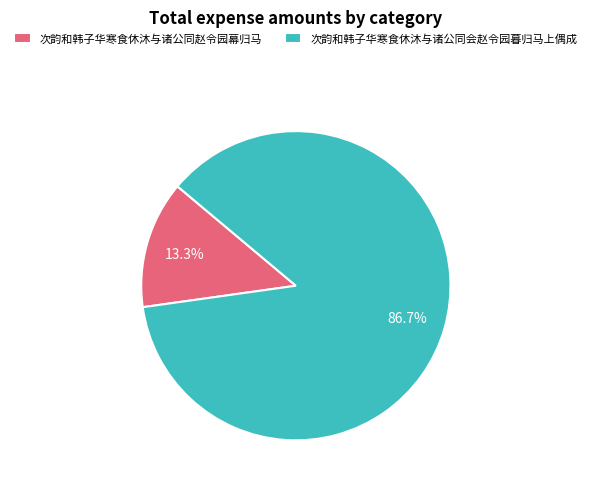

How many slices are in this pie chart?

2